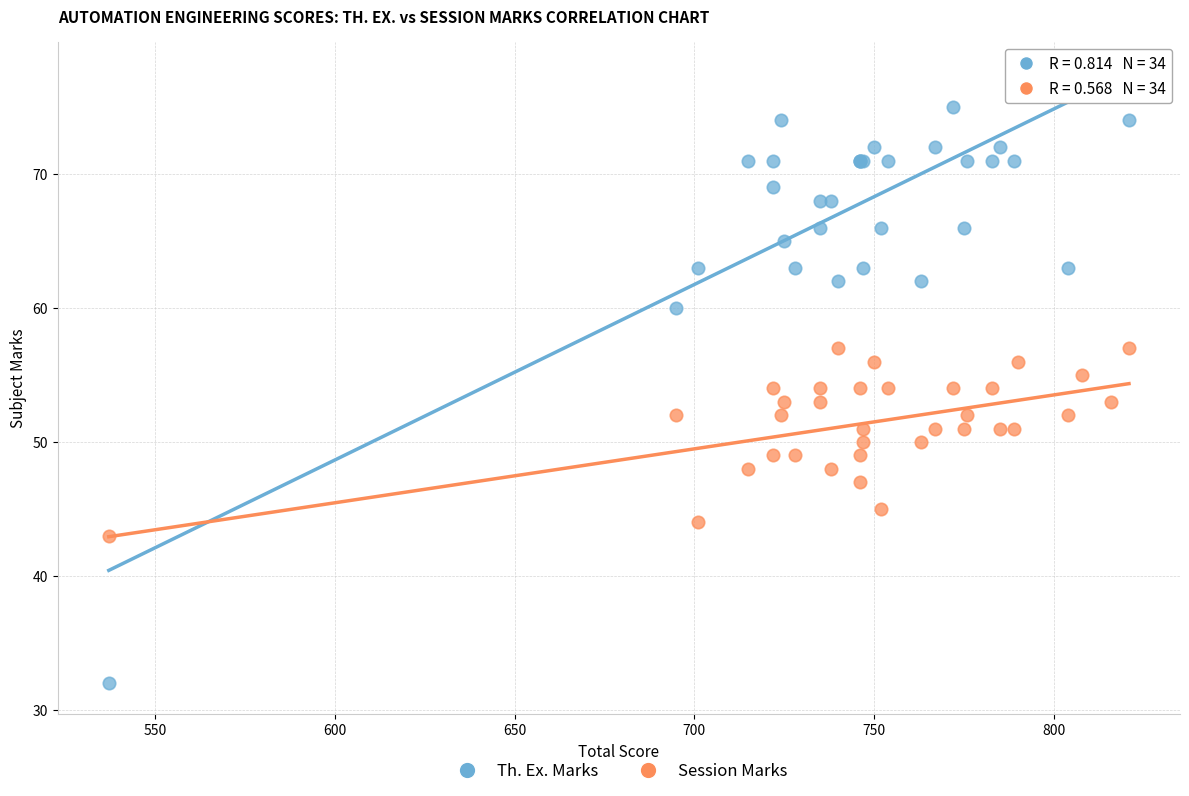

What is the X range (max minus min) for the scatter plot?

284